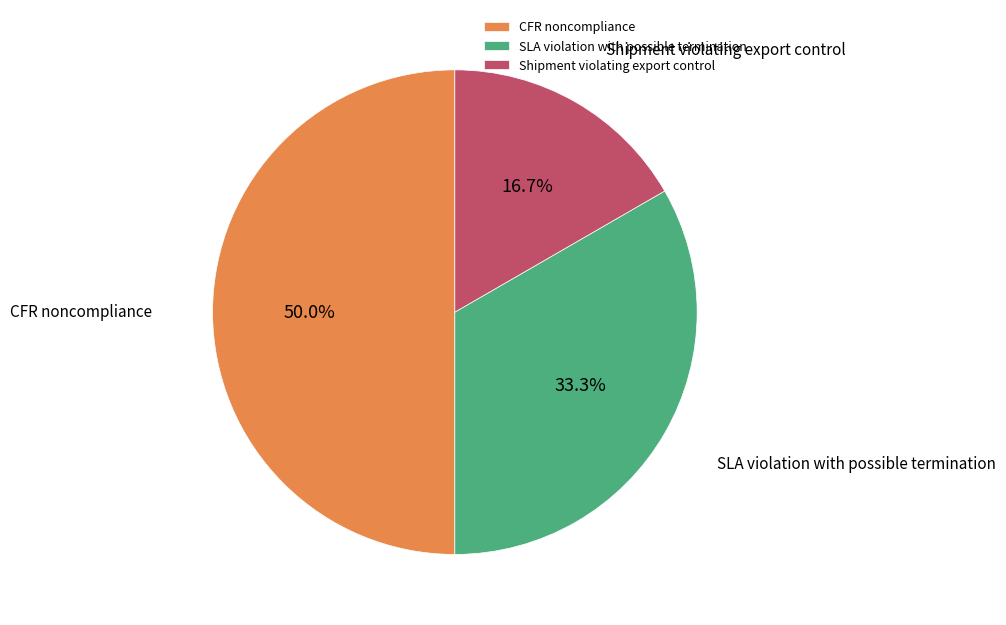

Does SLA violation with possible termination account for over 50% of the chart?

No